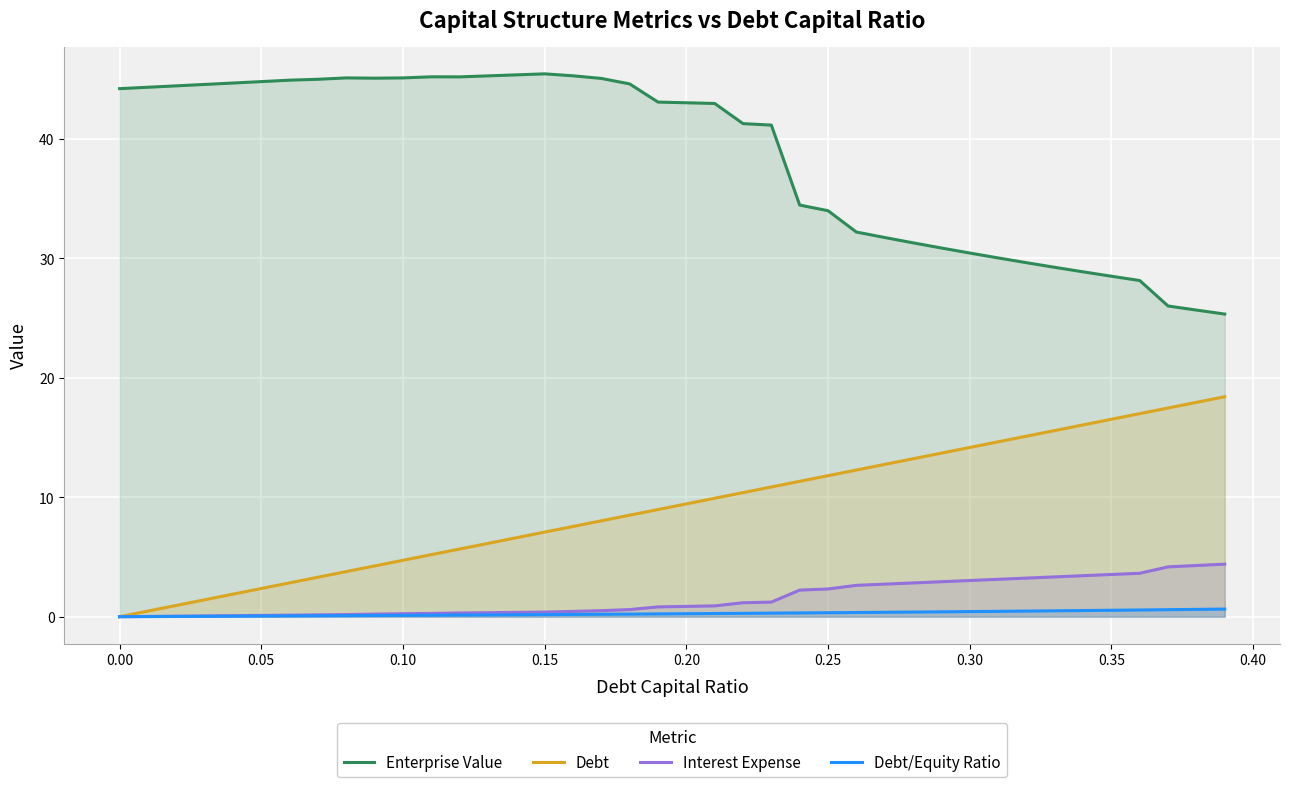

Reading right to left, extract all data points from this chart.

Enterprise Value: 25.3	25.7	26.0	28.1	28.5	28.9	29.3	29.6	30.0	30.5	30.9	31.3	31.8	32.2	34.0	34.5	41.2	41.3	43.0	43.0	43.1	44.6	45.1	45.3	45.5	45.4	45.3	45.2	45.2	45.1	45.1	45.1	45.0	44.9	44.8	44.7	44.6	44.4	44.3	44.2
Debt: 18.4	17.9	17.5	17.0	16.5	16.1	15.6	15.1	14.6	14.2	13.7	13.2	12.8	12.3	11.8	11.3	10.9	10.4	9.9	9.4	9.0	8.5	8.0	7.6	7.1	6.6	6.1	5.7	5.2	4.7	4.3	3.8	3.3	2.8	2.4	1.9	1.4	0.9	0.5	0.0
Interest Expense: 4.4	4.3	4.2	3.6	3.5	3.4	3.3	3.2	3.1	3.0	2.9	2.8	2.7	2.6	2.3	2.2	1.2	1.2	0.9	0.9	0.8	0.6	0.5	0.4	0.4	0.4	0.3	0.3	0.3	0.3	0.2	0.2	0.2	0.1	0.1	0.1	0.1	0.0	0.0	0.0
Debt/Equity Ratio: 0.6	0.6	0.6	0.6	0.5	0.5	0.5	0.5	0.4	0.4	0.4	0.4	0.4	0.4	0.3	0.3	0.3	0.3	0.3	0.2	0.2	0.2	0.2	0.2	0.2	0.2	0.1	0.1	0.1	0.1	0.1	0.1	0.1	0.1	0.1	0.0	0.0	0.0	0.0	0.0